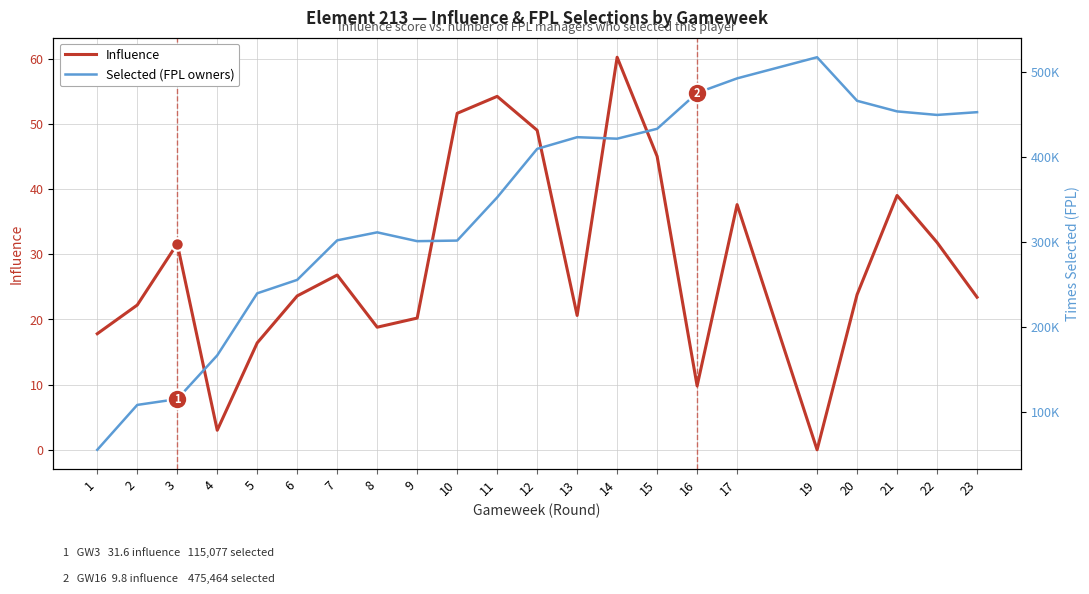

Reading left to right, what are all the values shown in this chart?

Influence: 1=17.8	2=22.2	3=31.6	4=3.0	5=16.4	6=23.6	7=26.8	8=18.8	9=20.2	10=51.6	11=54.2	12=49.0	13=20.6	14=60.2	15=45.0	16=9.8	17=37.6	19=0.0	20=23.8	21=39.0	22=31.8	23=23.4
Selected (FPL owners): 1=55373.0	2=108204.0	3=115077.0	4=166512.0	5=239566.0	6=255397.0	7=301937.0	8=311335.0	9=300945.0	10=301635.0	11=352439.0	12=409595.0	13=423337.0	14=421572.0	15=433220.0	16=475464.0	17=492569.0	19=517440.0	20=466179.0	21=453699.0	22=449538.0	23=452769.0